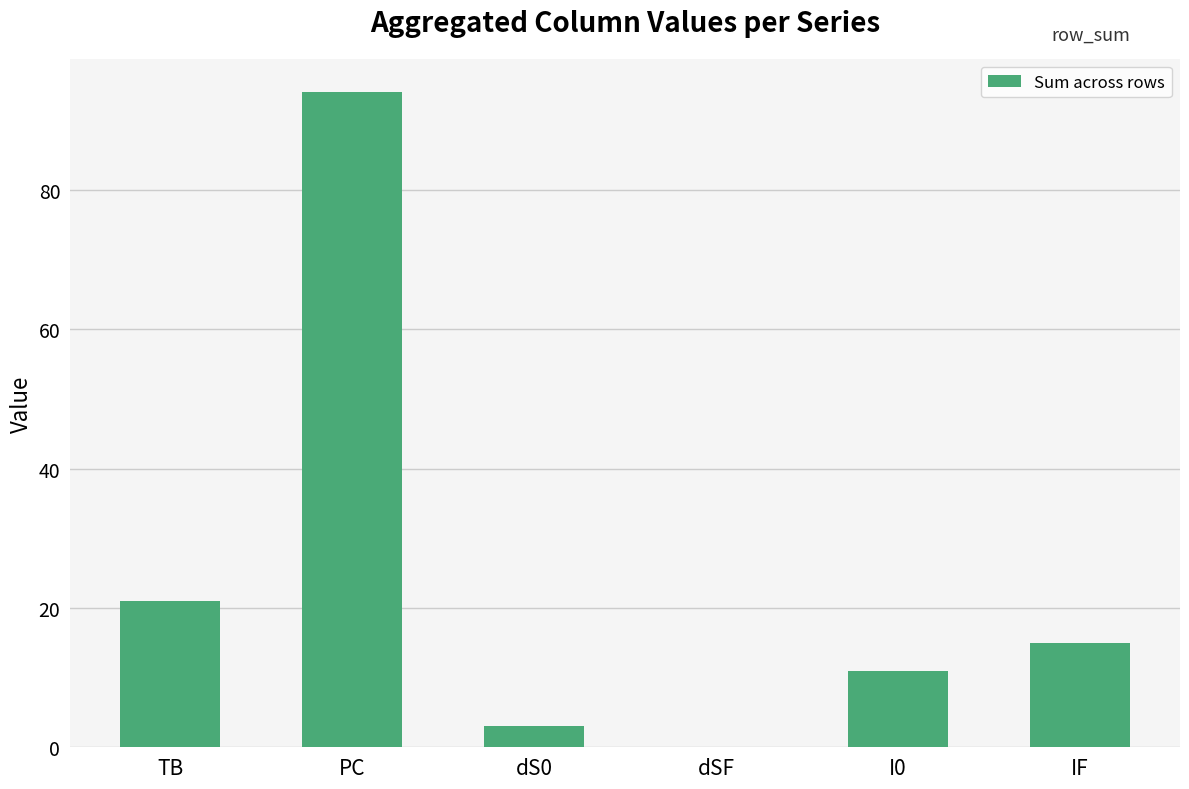

How many bars are there in total?

6